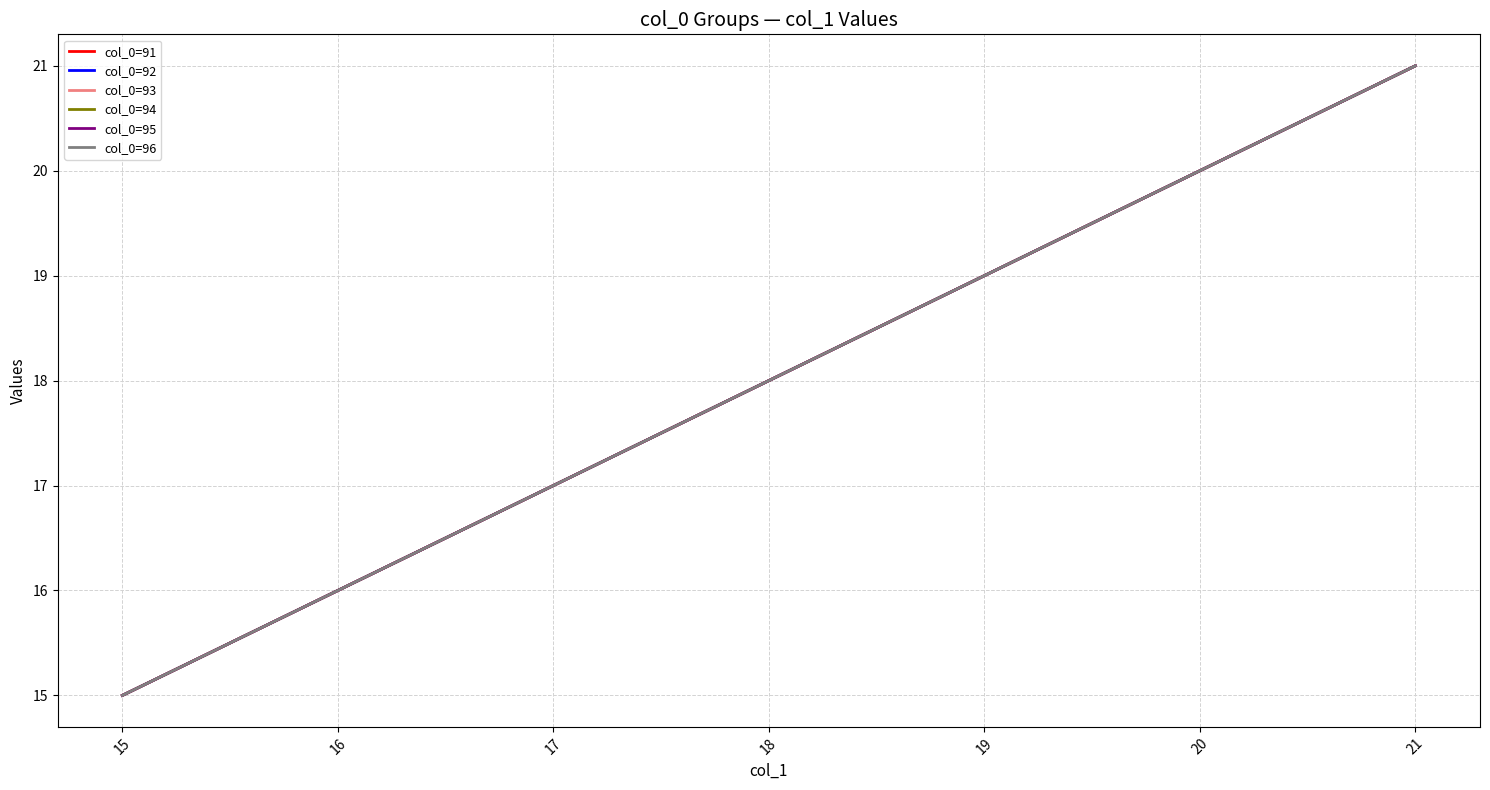

True or false: col_0=96 has more than 0 points higher than both neighbors.

False